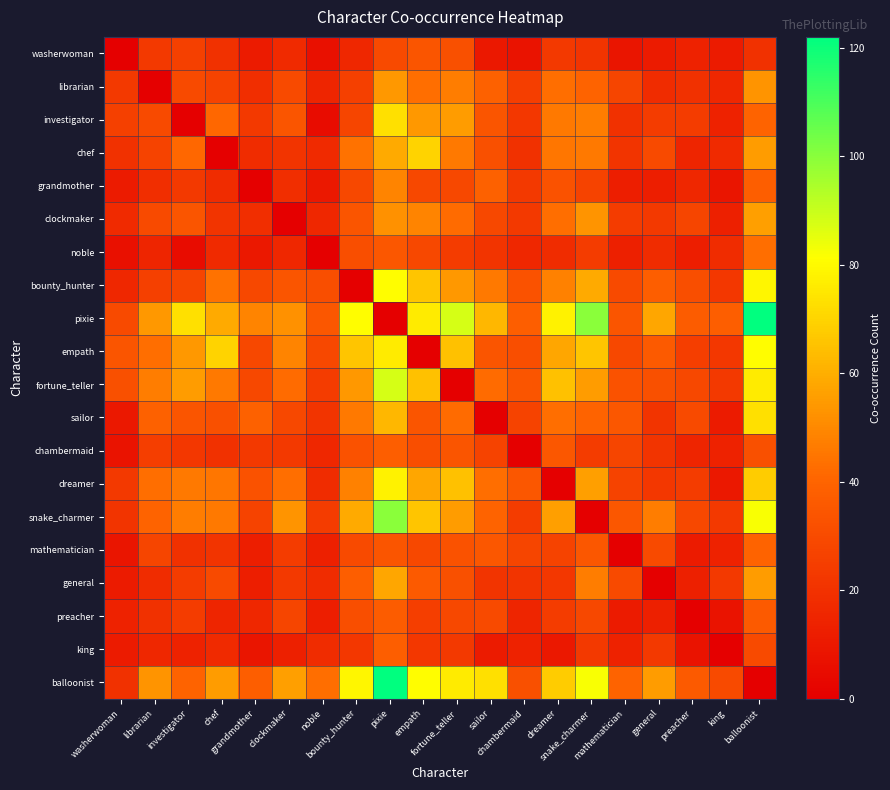

Reading left to right, what are all the values shown in this chart?

washerwoman: washerwoman=0	librarian=23	investigator=26	chef=20	grandmother=11	clockmaker=17	noble=7	bounty_hunter=16	pixie=30	empath=34	fortune_teller=32	sailor=10	chambermaid=8	dreamer=23	snake_charmer=21	mathematician=9	general=11	preacher=14	king=11	balloonist=20
librarian: washerwoman=23	librarian=0	investigator=30	chef=27	grandmother=19	clockmaker=30	noble=15	bounty_hunter=26	pixie=54	empath=43	fortune_teller=47	sailor=39	chambermaid=25	dreamer=43	snake_charmer=40	mathematician=28	general=18	preacher=20	king=16	balloonist=53
investigator: washerwoman=26	librarian=30	investigator=0	chef=41	grandmother=23	clockmaker=34	noble=5	bounty_hunter=28	pixie=73	empath=54	fortune_teller=55	sailor=34	chambermaid=22	dreamer=46	snake_charmer=47	mathematician=20	general=24	preacher=24	king=14	balloonist=40
chef: washerwoman=20	librarian=27	investigator=41	chef=0	grandmother=18	clockmaker=21	noble=17	bounty_hunter=44	pixie=59	empath=70	fortune_teller=46	sailor=32	chambermaid=20	dreamer=45	snake_charmer=46	mathematician=21	general=30	preacher=15	king=17	balloonist=55
grandmother: washerwoman=11	librarian=19	investigator=23	chef=18	grandmother=0	clockmaker=19	noble=10	bounty_hunter=29	pixie=49	empath=29	fortune_teller=29	sailor=39	chambermaid=23	dreamer=33	snake_charmer=27	mathematician=12	general=12	preacher=16	king=9	balloonist=38
clockmaker: washerwoman=17	librarian=30	investigator=34	chef=21	grandmother=19	clockmaker=0	noble=16	bounty_hunter=34	pixie=52	empath=49	fortune_teller=42	sailor=29	chambermaid=23	dreamer=43	snake_charmer=53	mathematician=24	general=23	preacher=28	king=13	balloonist=56
noble: washerwoman=7	librarian=15	investigator=5	chef=17	grandmother=10	clockmaker=16	noble=0	bounty_hunter=31	pixie=35	empath=29	fortune_teller=24	sailor=21	chambermaid=16	dreamer=18	snake_charmer=24	mathematician=13	general=18	preacher=12	king=18	balloonist=43
bounty_hunter: washerwoman=16	librarian=26	investigator=28	chef=44	grandmother=29	clockmaker=34	noble=31	bounty_hunter=0	pixie=81	empath=66	fortune_teller=54	sailor=46	chambermaid=33	dreamer=48	snake_charmer=59	mathematician=30	general=38	preacher=31	king=22	balloonist=79
pixie: washerwoman=30	librarian=54	investigator=73	chef=59	grandmother=49	clockmaker=52	noble=35	bounty_hunter=81	pixie=0	empath=76	fortune_teller=88	sailor=62	chambermaid=38	dreamer=78	snake_charmer=100	mathematician=34	general=58	preacher=37	king=38	balloonist=122
empath: washerwoman=34	librarian=43	investigator=54	chef=70	grandmother=29	clockmaker=49	noble=29	bounty_hunter=66	pixie=76	empath=0	fortune_teller=65	sailor=34	chambermaid=31	dreamer=58	snake_charmer=66	mathematician=29	general=36	preacher=25	king=22	balloonist=81
fortune_teller: washerwoman=32	librarian=47	investigator=55	chef=46	grandmother=29	clockmaker=42	noble=24	bounty_hunter=54	pixie=88	empath=65	fortune_teller=0	sailor=42	chambermaid=34	dreamer=65	snake_charmer=55	mathematician=33	general=32	preacher=29	king=23	balloonist=76
sailor: washerwoman=10	librarian=39	investigator=34	chef=32	grandmother=39	clockmaker=29	noble=21	bounty_hunter=46	pixie=62	empath=34	fortune_teller=42	sailor=0	chambermaid=27	dreamer=43	snake_charmer=40	mathematician=35	general=21	preacher=30	king=11	balloonist=73
chambermaid: washerwoman=8	librarian=25	investigator=22	chef=20	grandmother=23	clockmaker=23	noble=16	bounty_hunter=33	pixie=38	empath=31	fortune_teller=34	sailor=27	chambermaid=0	dreamer=35	snake_charmer=24	mathematician=28	general=21	preacher=15	king=14	balloonist=32
dreamer: washerwoman=23	librarian=43	investigator=46	chef=45	grandmother=33	clockmaker=43	noble=18	bounty_hunter=48	pixie=78	empath=58	fortune_teller=65	sailor=43	chambermaid=35	dreamer=0	snake_charmer=56	mathematician=27	general=22	preacher=24	king=10	balloonist=68
snake_charmer: washerwoman=21	librarian=40	investigator=47	chef=46	grandmother=27	clockmaker=53	noble=24	bounty_hunter=59	pixie=100	empath=66	fortune_teller=55	sailor=40	chambermaid=24	dreamer=56	snake_charmer=0	mathematician=35	general=47	preacher=29	king=23	balloonist=82
mathematician: washerwoman=9	librarian=28	investigator=20	chef=21	grandmother=12	clockmaker=24	noble=13	bounty_hunter=30	pixie=34	empath=29	fortune_teller=33	sailor=35	chambermaid=28	dreamer=27	snake_charmer=35	mathematician=0	general=30	preacher=11	king=14	balloonist=40
general: washerwoman=11	librarian=18	investigator=24	chef=30	grandmother=12	clockmaker=23	noble=18	bounty_hunter=38	pixie=58	empath=36	fortune_teller=32	sailor=21	chambermaid=21	dreamer=22	snake_charmer=47	mathematician=30	general=0	preacher=13	king=23	balloonist=55
preacher: washerwoman=14	librarian=20	investigator=24	chef=15	grandmother=16	clockmaker=28	noble=12	bounty_hunter=31	pixie=37	empath=25	fortune_teller=29	sailor=30	chambermaid=15	dreamer=24	snake_charmer=29	mathematician=11	general=13	preacher=0	king=8	balloonist=36
king: washerwoman=11	librarian=16	investigator=14	chef=17	grandmother=9	clockmaker=13	noble=18	bounty_hunter=22	pixie=38	empath=22	fortune_teller=23	sailor=11	chambermaid=14	dreamer=10	snake_charmer=23	mathematician=14	general=23	preacher=8	king=0	balloonist=30
balloonist: washerwoman=20	librarian=53	investigator=40	chef=55	grandmother=38	clockmaker=56	noble=43	bounty_hunter=79	pixie=122	empath=81	fortune_teller=76	sailor=73	chambermaid=32	dreamer=68	snake_charmer=82	mathematician=40	general=55	preacher=36	king=30	balloonist=0